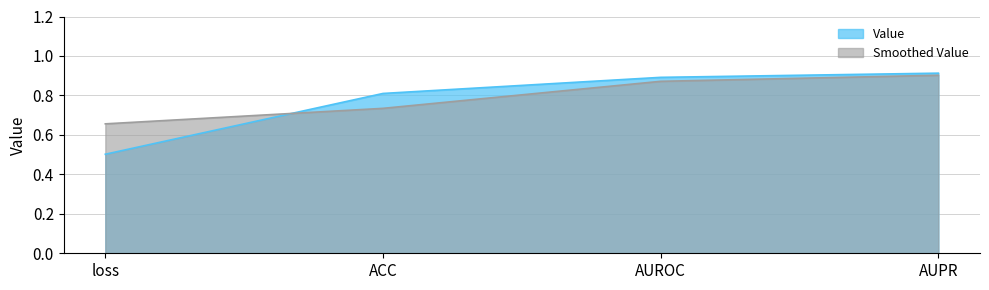

Does the chart display data point markers on the line(s)?

No